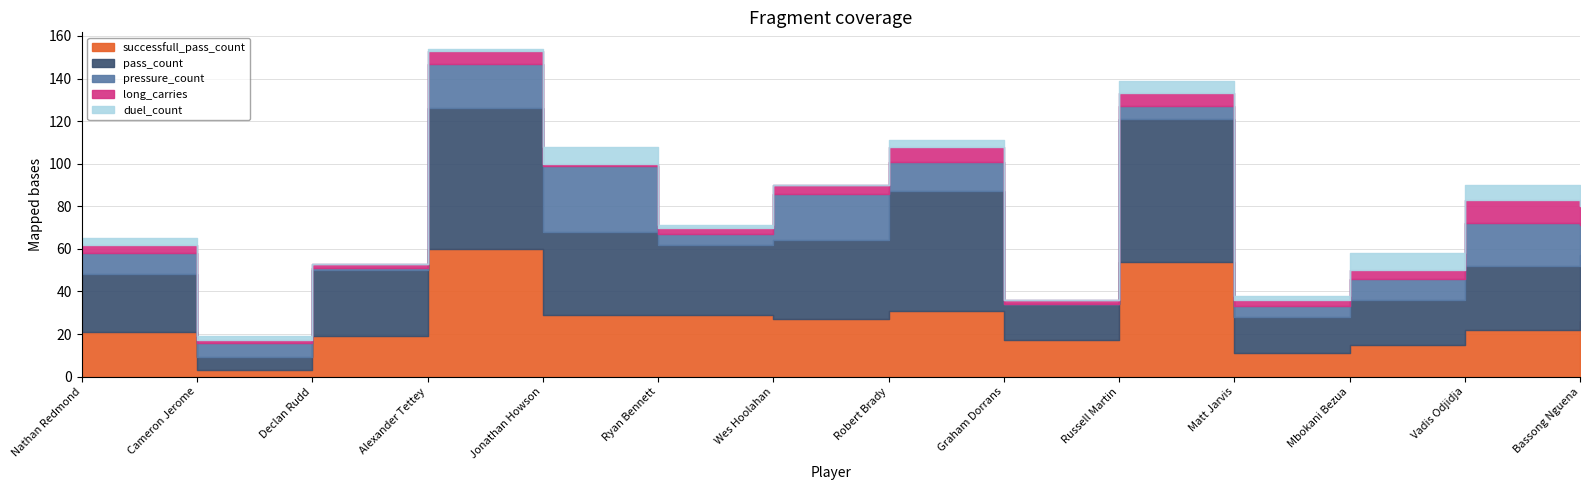

Read the long_carries value at Bassong Nguena, to the nearest 5.

10